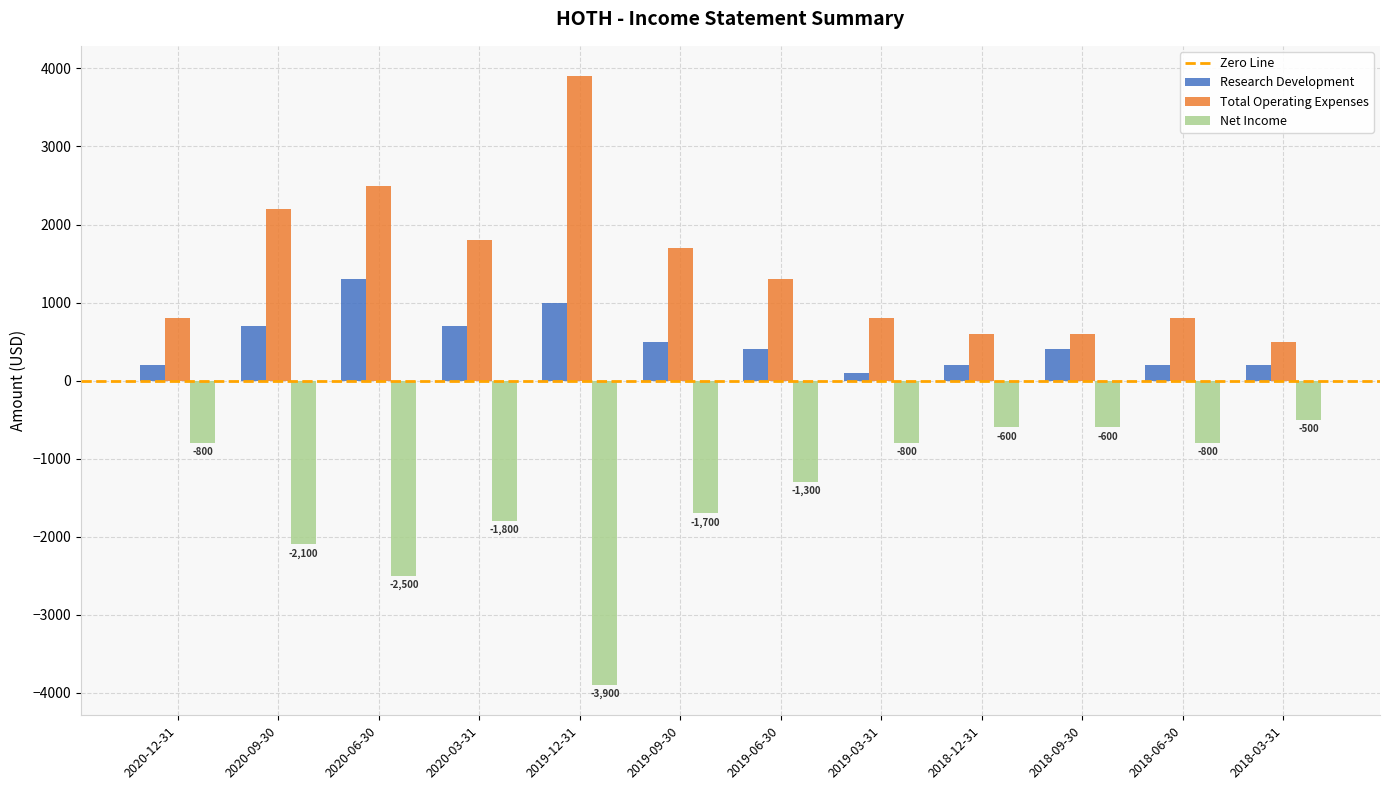

Rank the series by their average value, from highest to lowest.

Total Operating Expenses, Research Development, Net Income